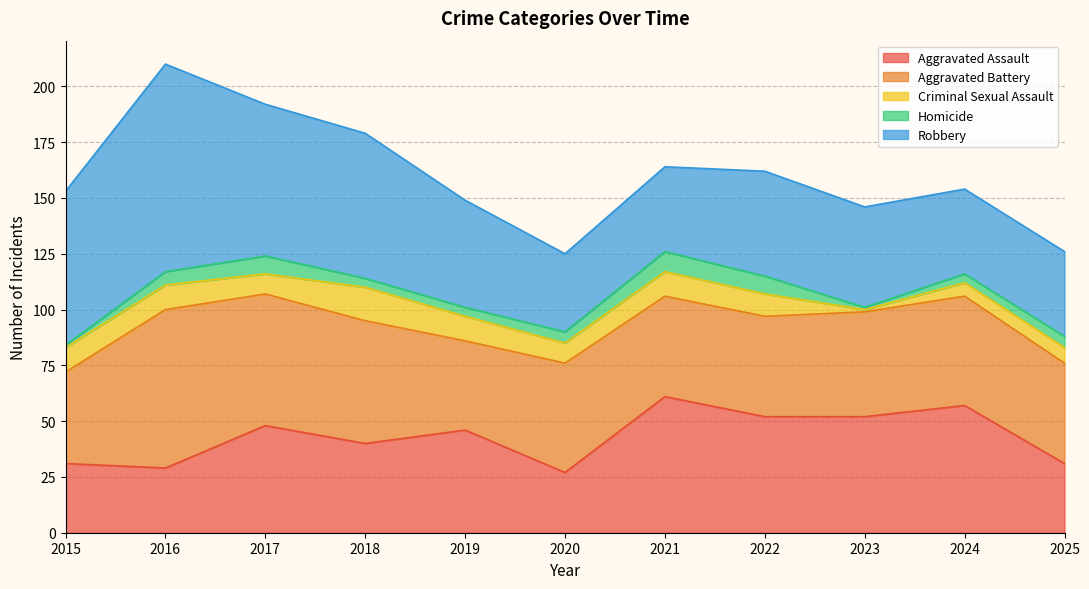

What is the difference between the Robbery values at 2019 and 2025?

10